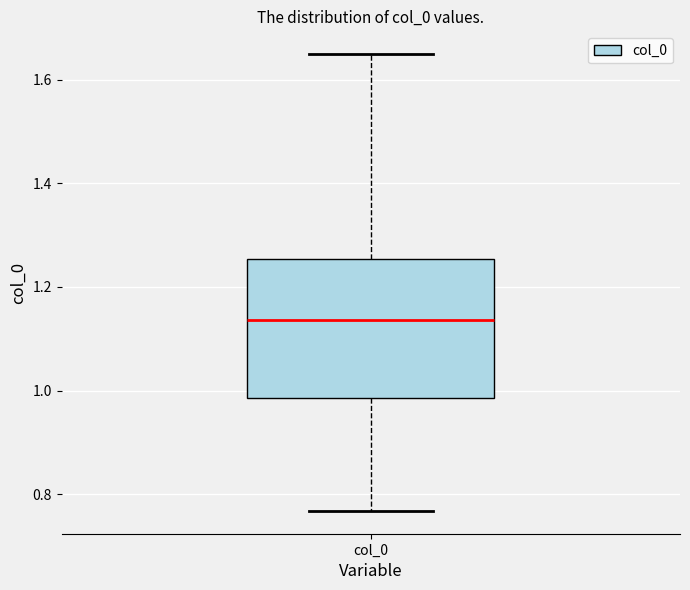

Transcribe this box plot: give where the median line is, the range the box spans, and where the two whiskers end, as read against the y-axis. The values are not printed on the chart, so give them approximately, as read against the axis.

median 1.14, box 0.98 to 1.26, whiskers 0.76 to 1.64